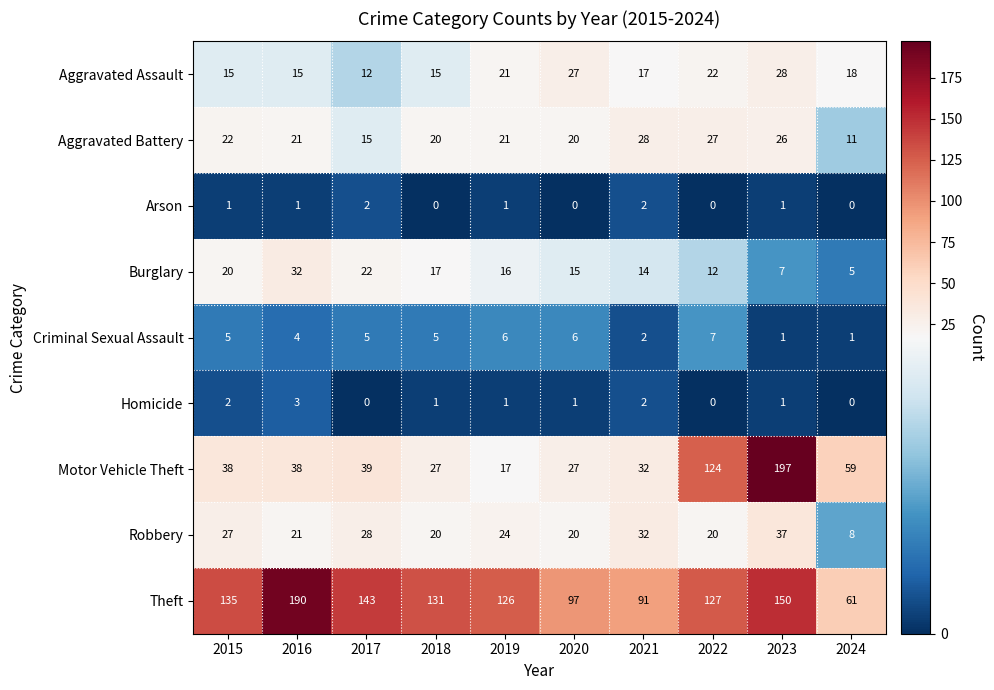

What is the average value of the Motor Vehicle Theft series?

60